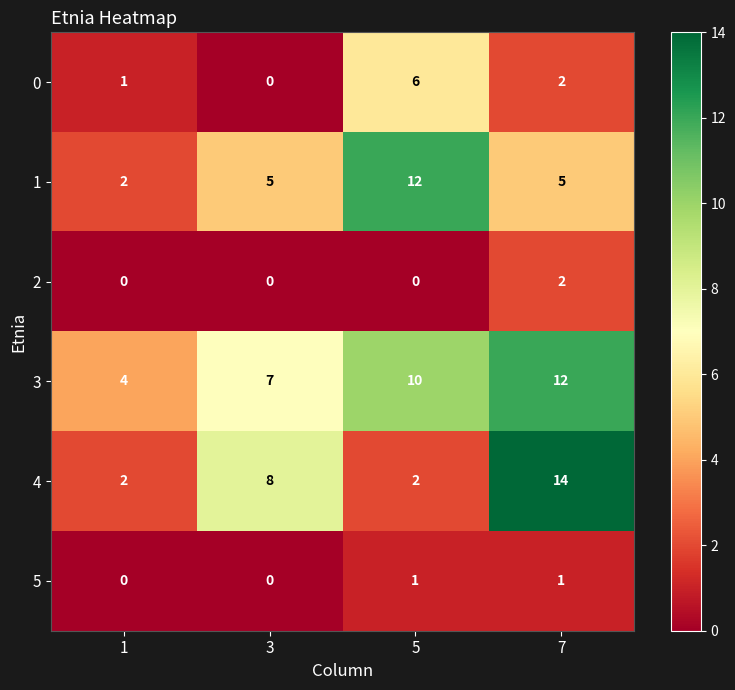

How many distinct data groups are displayed?

6